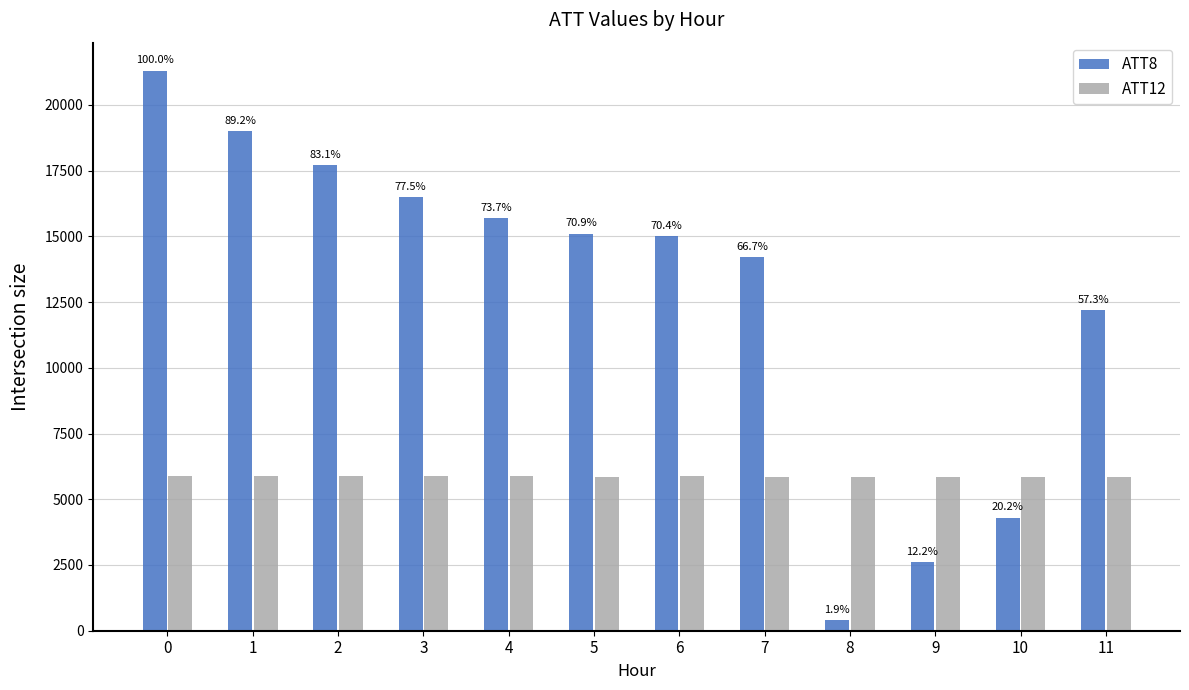

Rank the categories by ATT8 value from highest to lowest.

0, 1, 2, 3, 4, 5, 6, 7, 11, 10, 9, 8